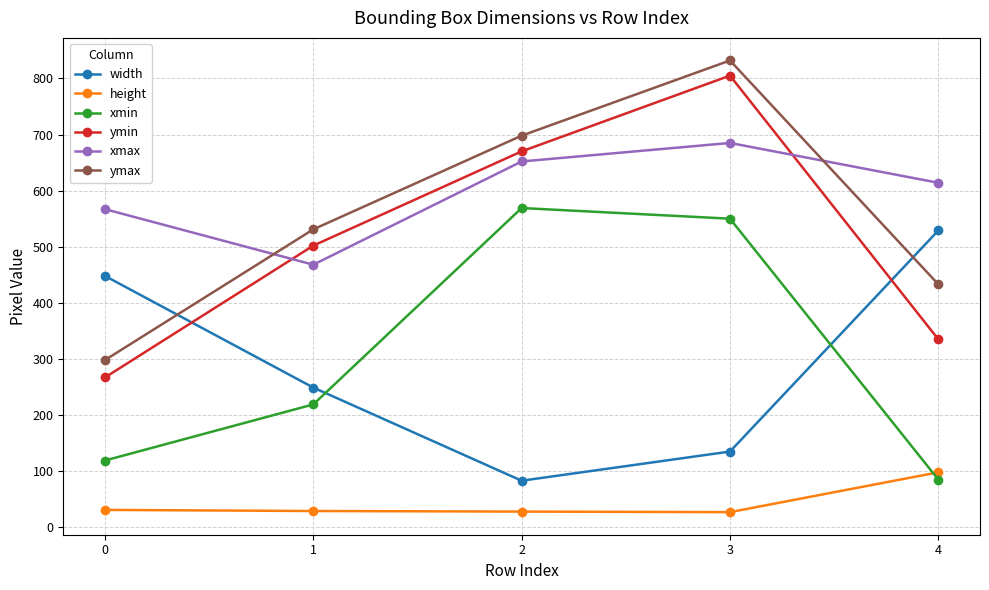

True or false: width has a value of 135 at 3.

True